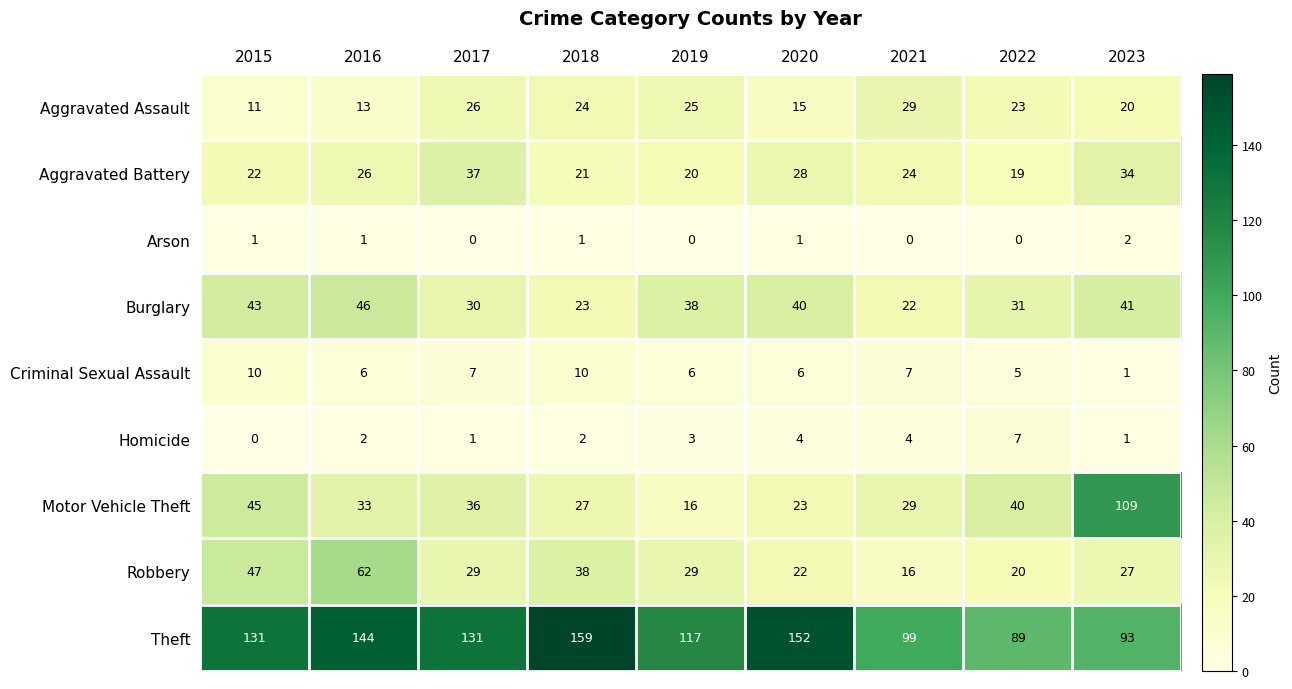

Read the Aggravated Battery value at 2015.

22